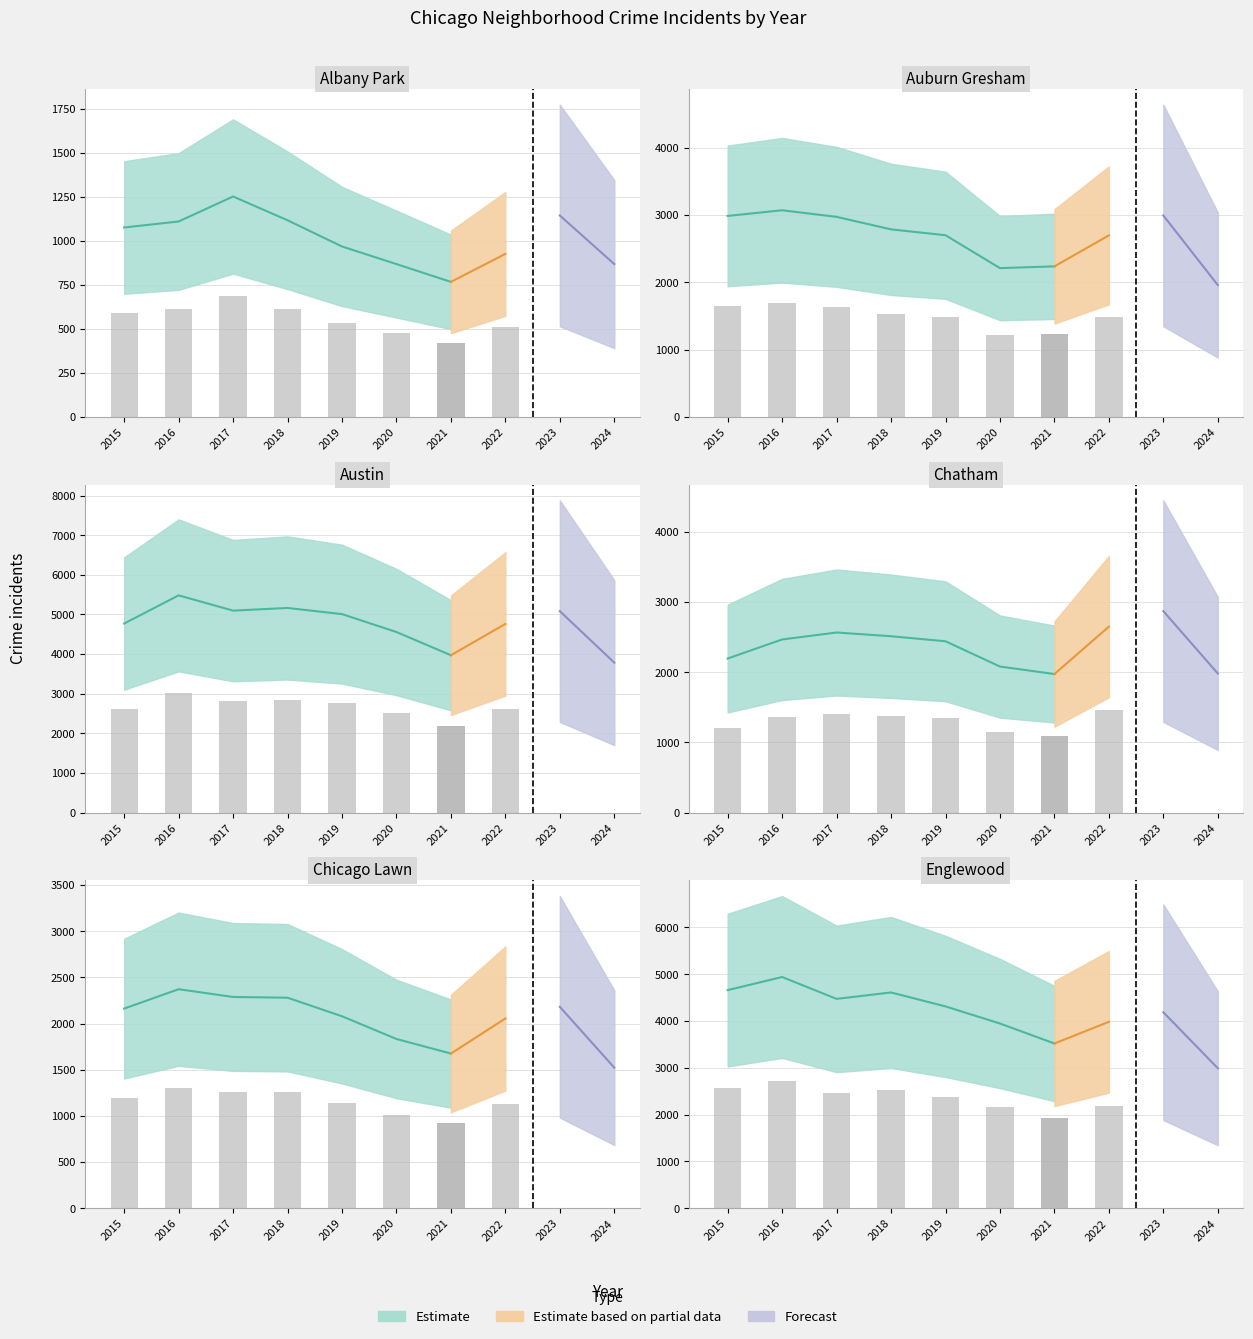

True or false: Albany Park has a value of 1144 at 8.

True